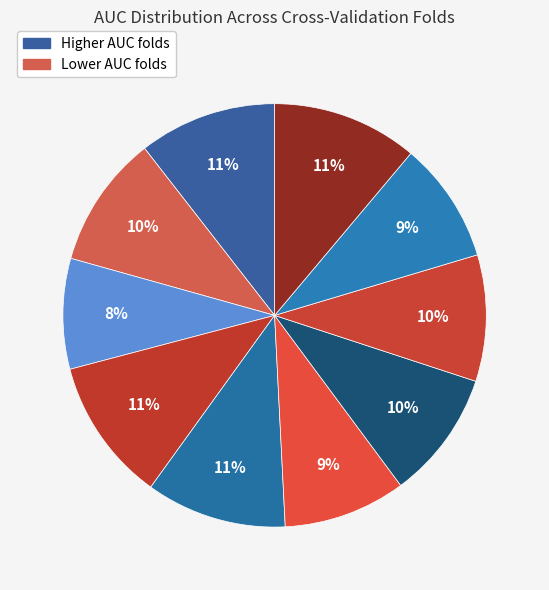

How many segments does this pie chart have?

10